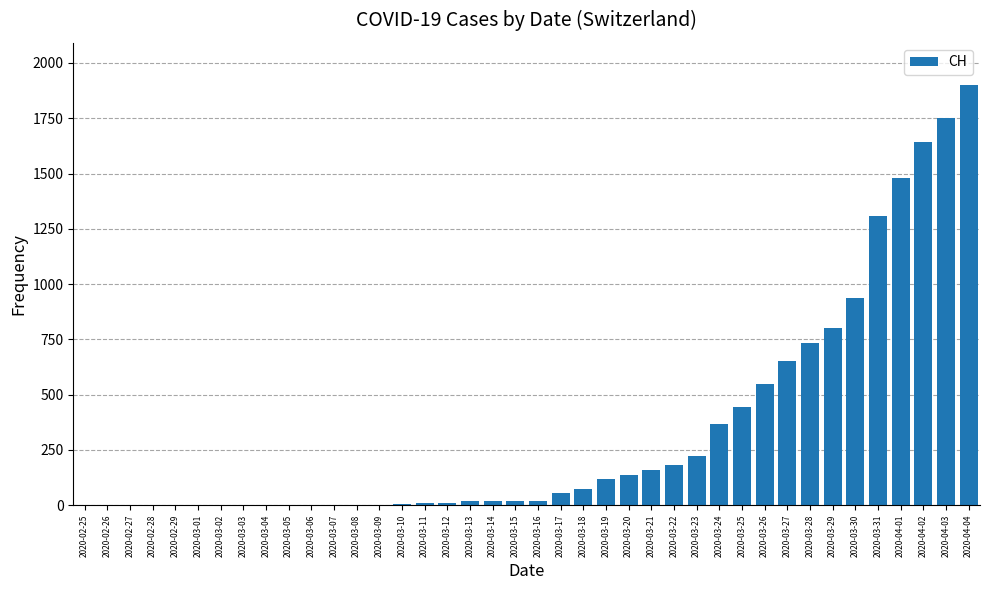

What is the maximum value shown in the chart?

1901